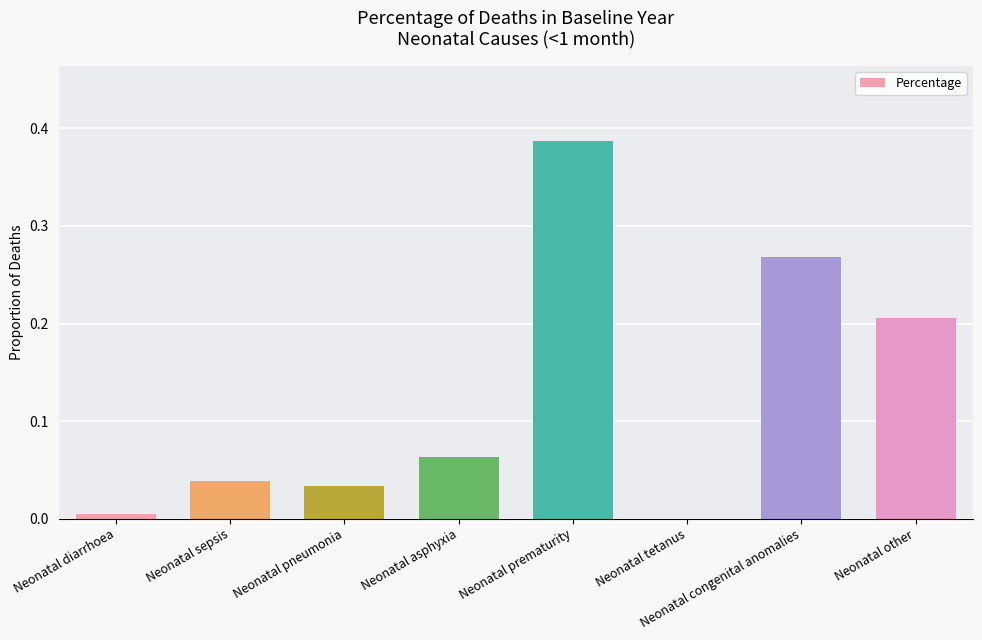

Where is the data nearest to the value 0?

Neonatal tetanus